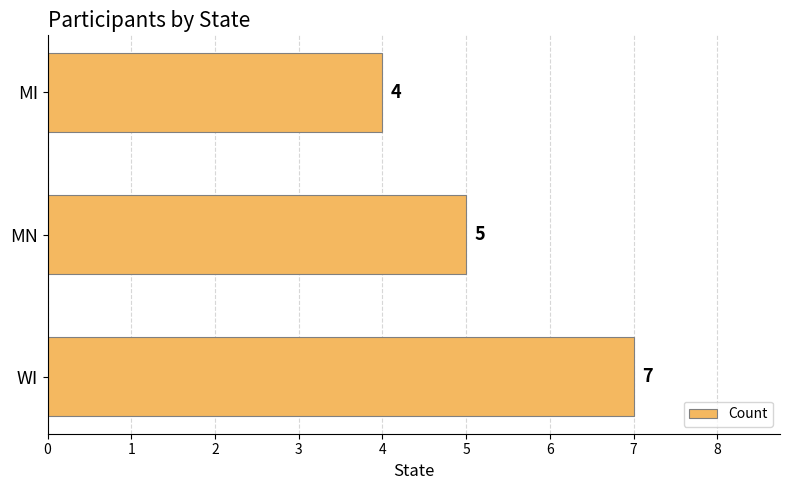

Reading bottom to top, extract all data points from this chart.

WI=7	MN=5	MI=4